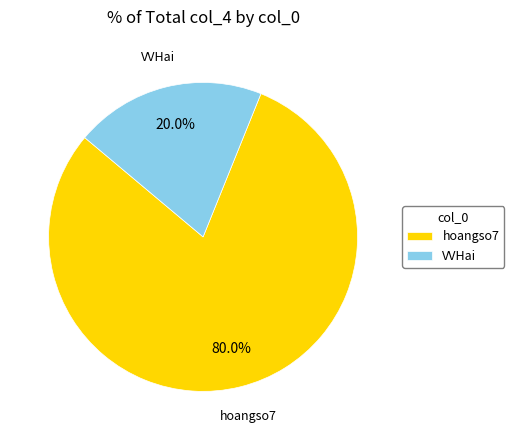

How many slices are in this pie chart?

2